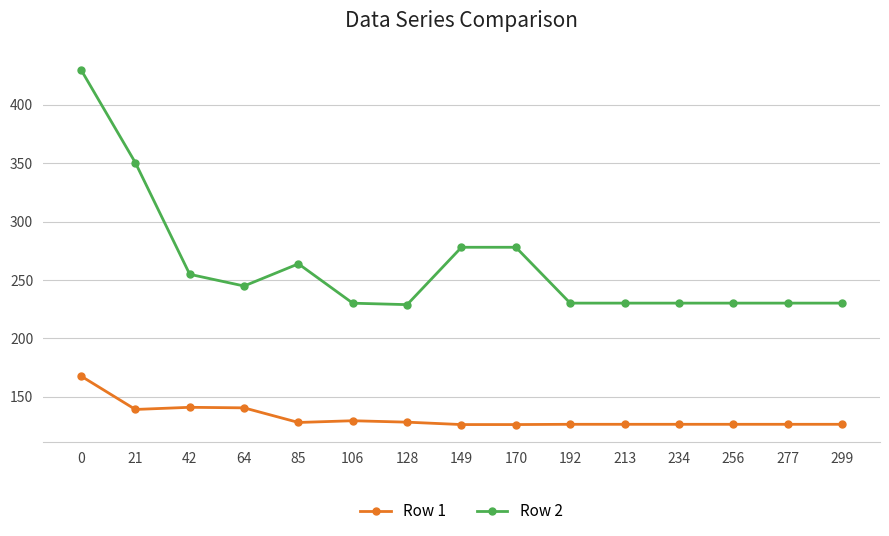

What is the difference between the maximum and minimum values in the Row 1 series?

41.5